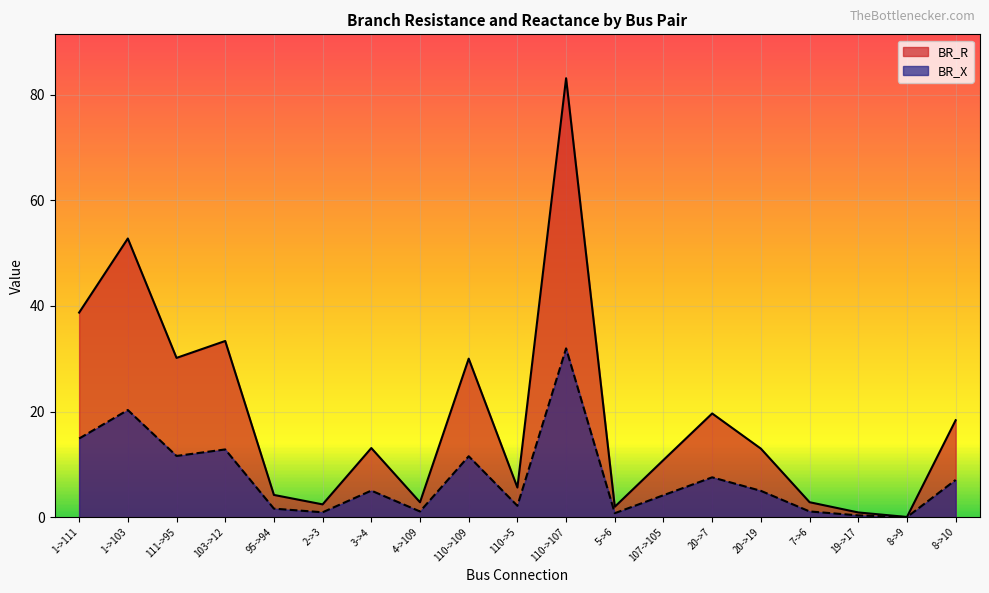

Read the BR_X value at 111->95.

11.6